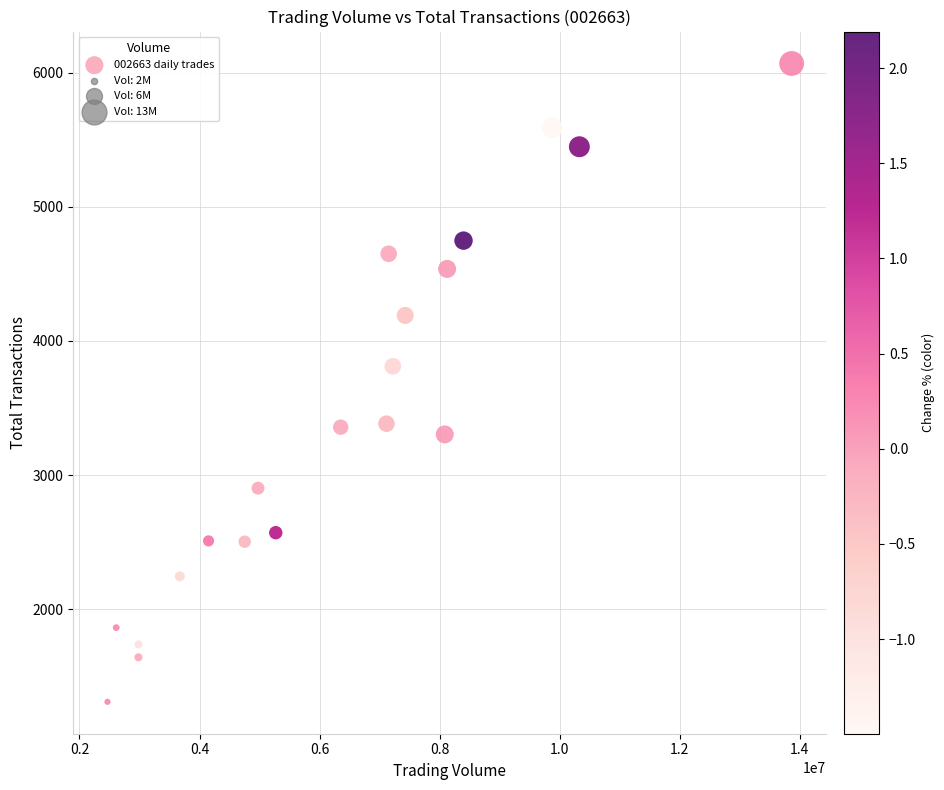

What is the range of Y values (max minus min)?

4760